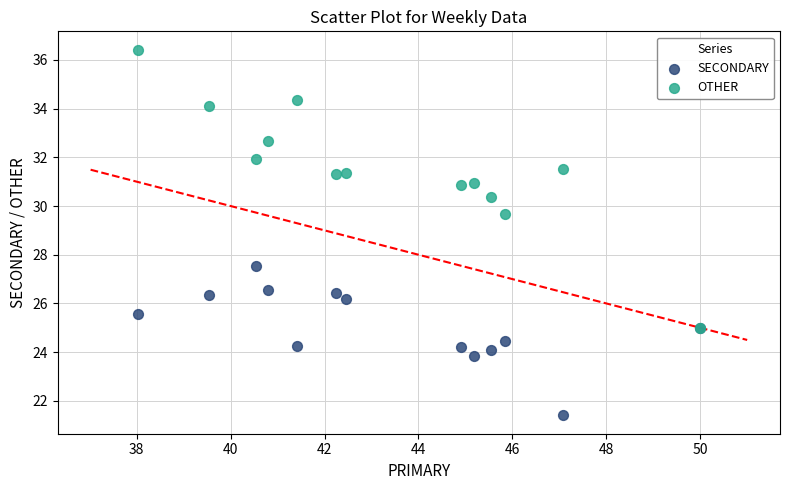

Which series has the largest Y range (max minus min)?

OTHER